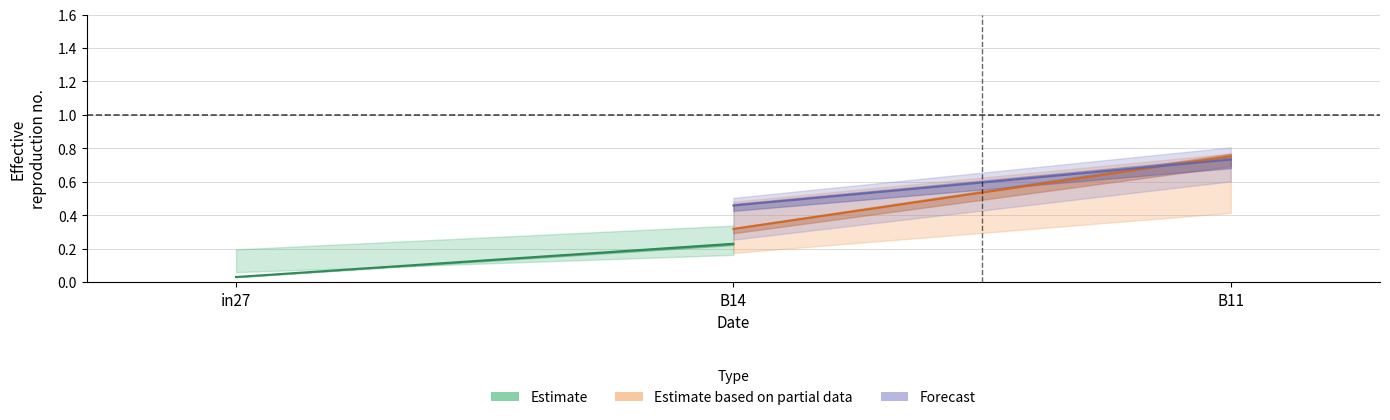

Is it true that job866_scenario1_2053 equals 1.2 at B11?

False